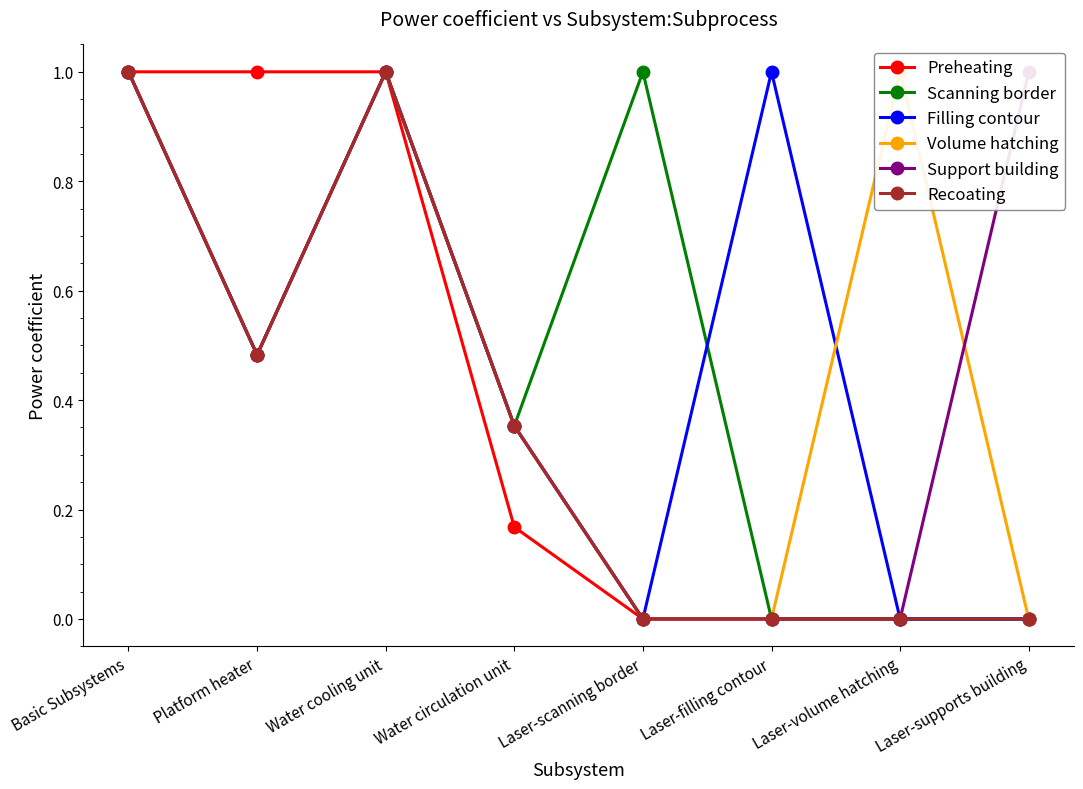

True or false: Scanning border and Preheating cross at least once.

False